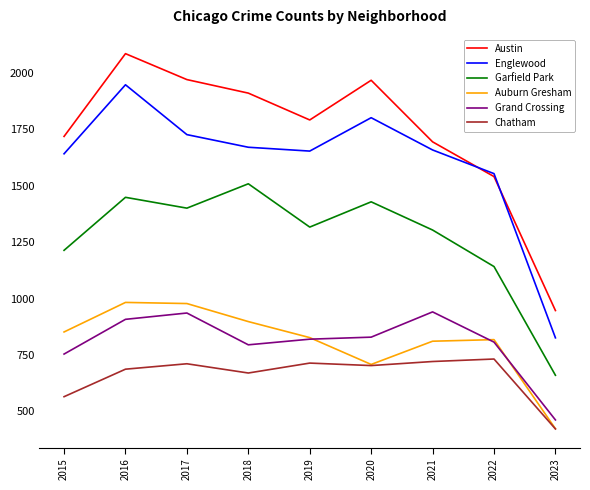

True or false: Englewood and Auburn Gresham cross at least once.

False